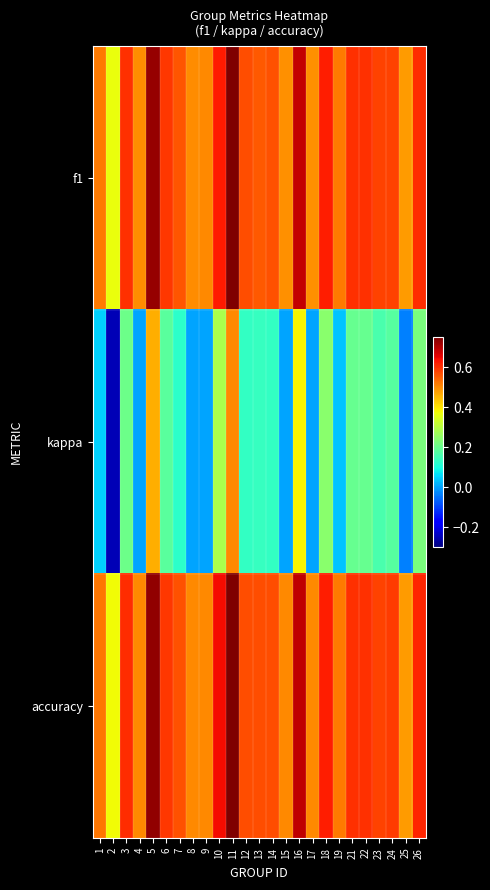

Reading left to right, what are all the values shown in this chart?

f1: 1=0.5	2=0.4	3=0.6	4=0.5	5=0.7	6=0.6	7=0.6	8=0.5	9=0.5	10=0.6	11=0.8	12=0.6	13=0.6	14=0.6	15=0.5	16=0.7	17=0.5	18=0.6	19=0.5	21=0.6	22=0.6	23=0.6	24=0.6	25=0.5	26=0.6
kappa: 1=0.0	2=-0.2	3=0.2	4=0.0	5=0.5	6=0.2	7=0.1	8=0.0	9=0.0	10=0.3	11=0.5	12=0.1	13=0.1	14=0.1	15=0.0	16=0.4	17=0.0	18=0.2	19=0.0	21=0.2	22=0.2	23=0.2	24=0.2	25=-0.0	26=0.2
accuracy: 1=0.5	2=0.4	3=0.6	4=0.5	5=0.7	6=0.6	7=0.6	8=0.5	9=0.5	10=0.6	11=0.8	12=0.6	13=0.6	14=0.6	15=0.5	16=0.7	17=0.5	18=0.6	19=0.5	21=0.6	22=0.6	23=0.6	24=0.6	25=0.5	26=0.6